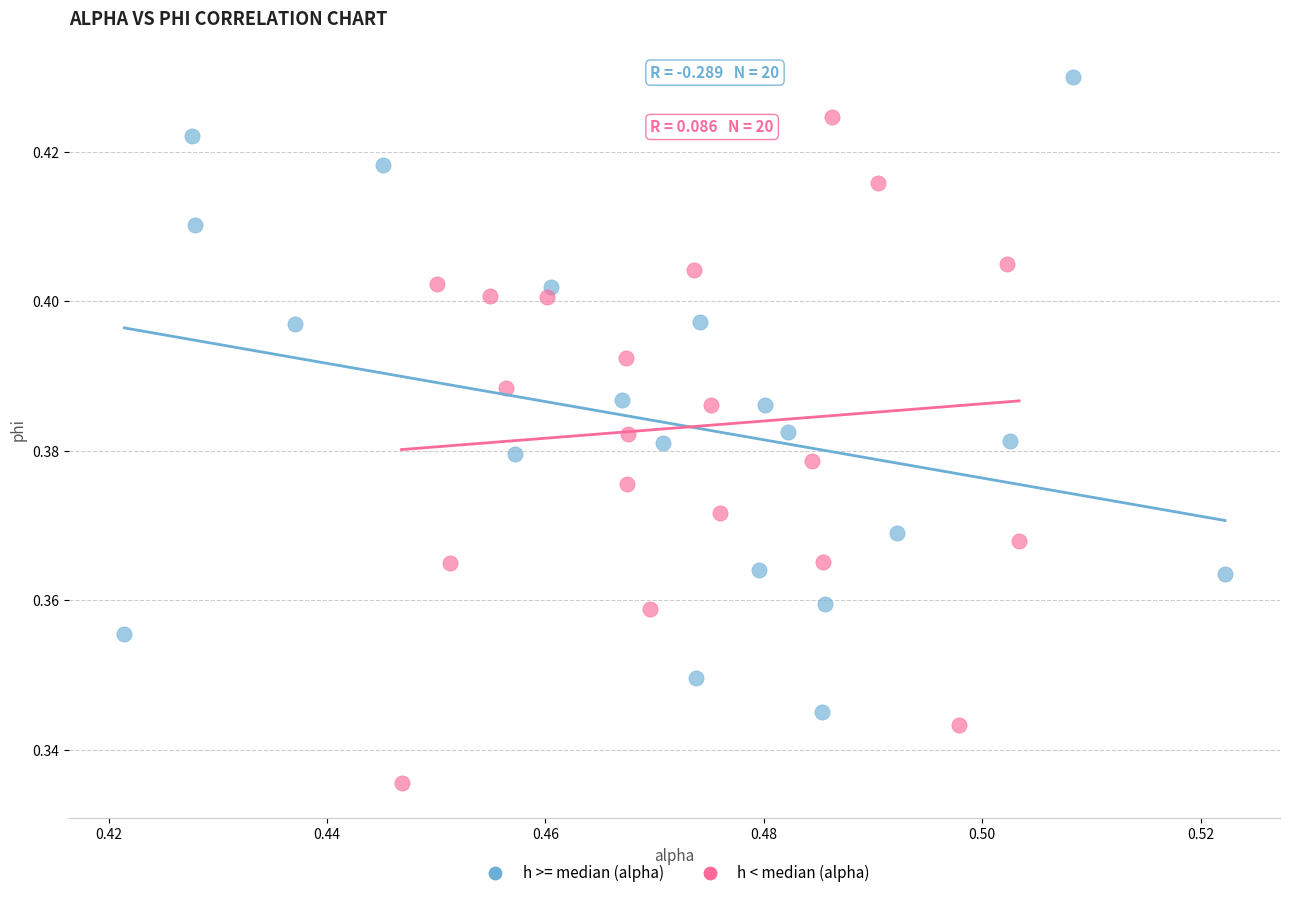

Which series contains the lowest Y value?

h < median (alpha)